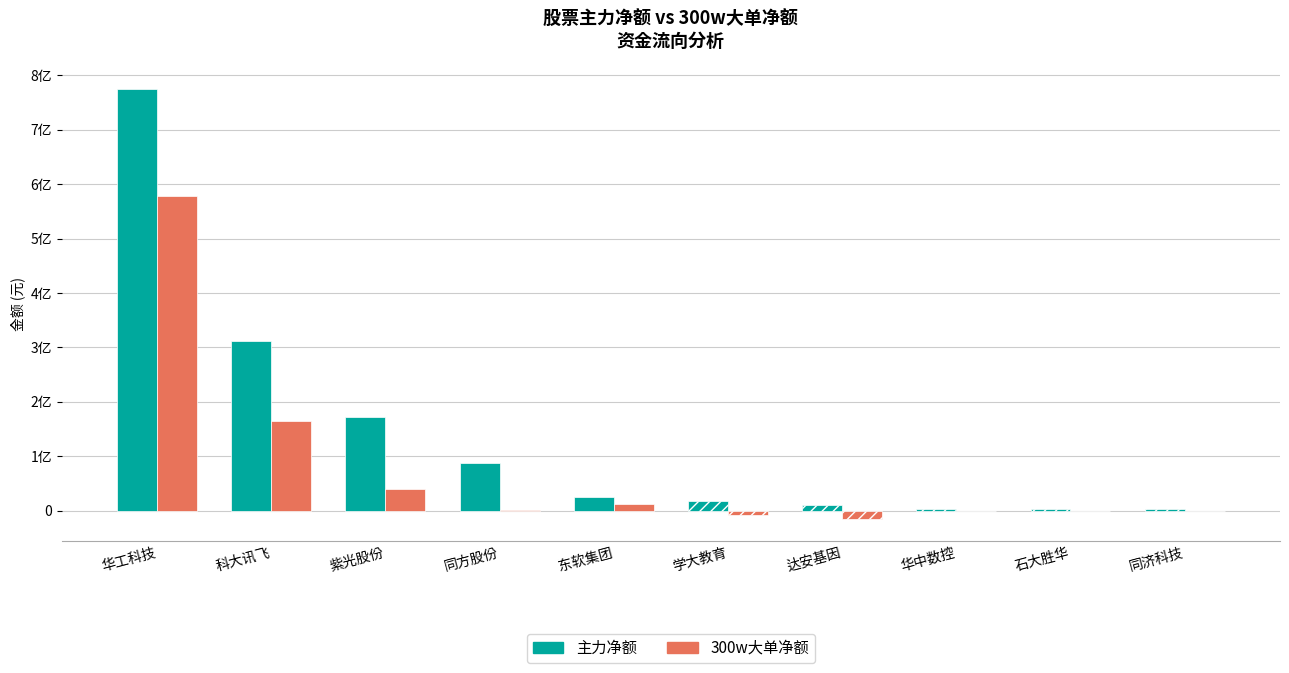

The 300w大单净额 series shows 0 at 石大胜华. True or false?

True